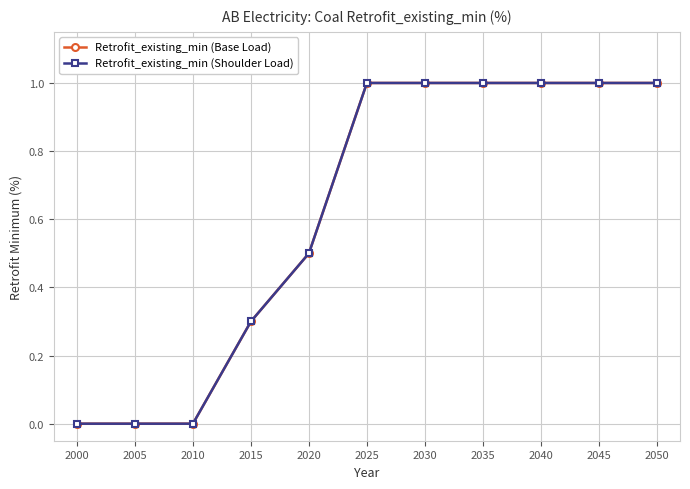

Does the chart have visible grid lines?

Yes